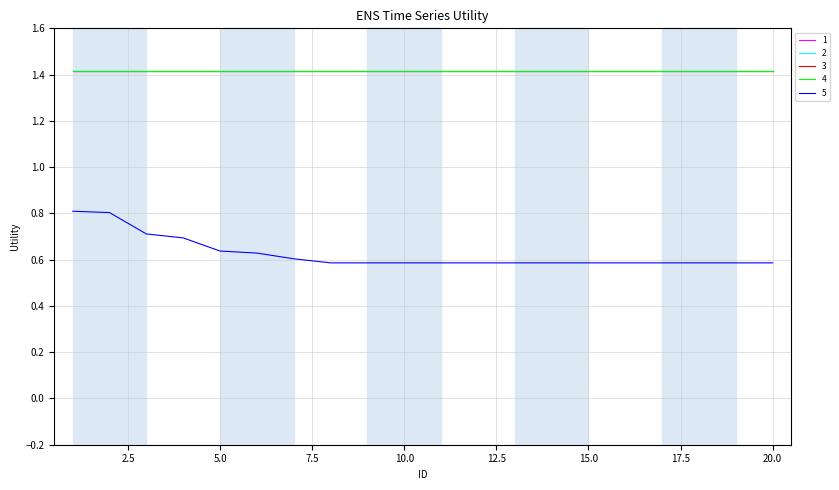

Reading left to right, extract all data points from this chart.

1: 1=1.4	2=1.4	3=1.4	4=1.4	5=1.4	6=1.4	7=1.4	8=1.4	9=1.4	10=1.4	11=1.4	12=1.4	13=1.4	14=1.4	15=1.4	16=1.4	17=1.4	18=1.4	19=1.4	20=1.4
2: 1=1.4	2=1.4	3=1.4	4=1.4	5=1.4	6=1.4	7=1.4	8=1.4	9=1.4	10=1.4	11=1.4	12=1.4	13=1.4	14=1.4	15=1.4	16=1.4	17=1.4	18=1.4	19=1.4	20=1.4
3: 1=1.4	2=1.4	3=1.4	4=1.4	5=1.4	6=1.4	7=1.4	8=1.4	9=1.4	10=1.4	11=1.4	12=1.4	13=1.4	14=1.4	15=1.4	16=1.4	17=1.4	18=1.4	19=1.4	20=1.4
4: 1=1.4	2=1.4	3=1.4	4=1.4	5=1.4	6=1.4	7=1.4	8=1.4	9=1.4	10=1.4	11=1.4	12=1.4	13=1.4	14=1.4	15=1.4	16=1.4	17=1.4	18=1.4	19=1.4	20=1.4
5: 1=0.8	2=0.8	3=0.7	4=0.7	5=0.6	6=0.6	7=0.6	8=0.6	9=0.6	10=0.6	11=0.6	12=0.6	13=0.6	14=0.6	15=0.6	16=0.6	17=0.6	18=0.6	19=0.6	20=0.6